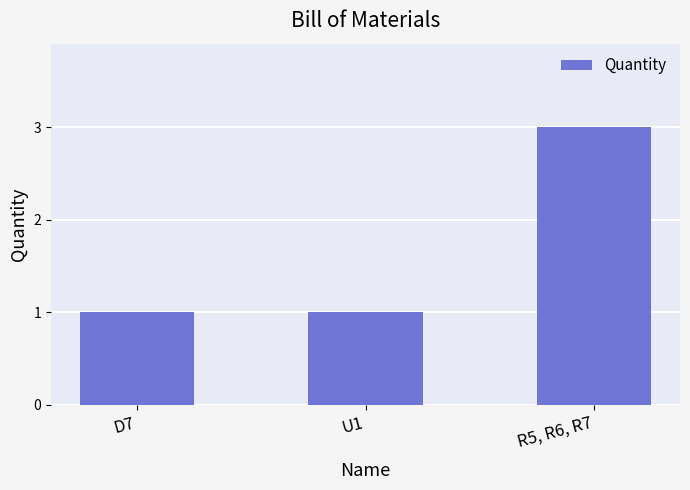

True or false: the data shows 5 at R5, R6, R7.

False